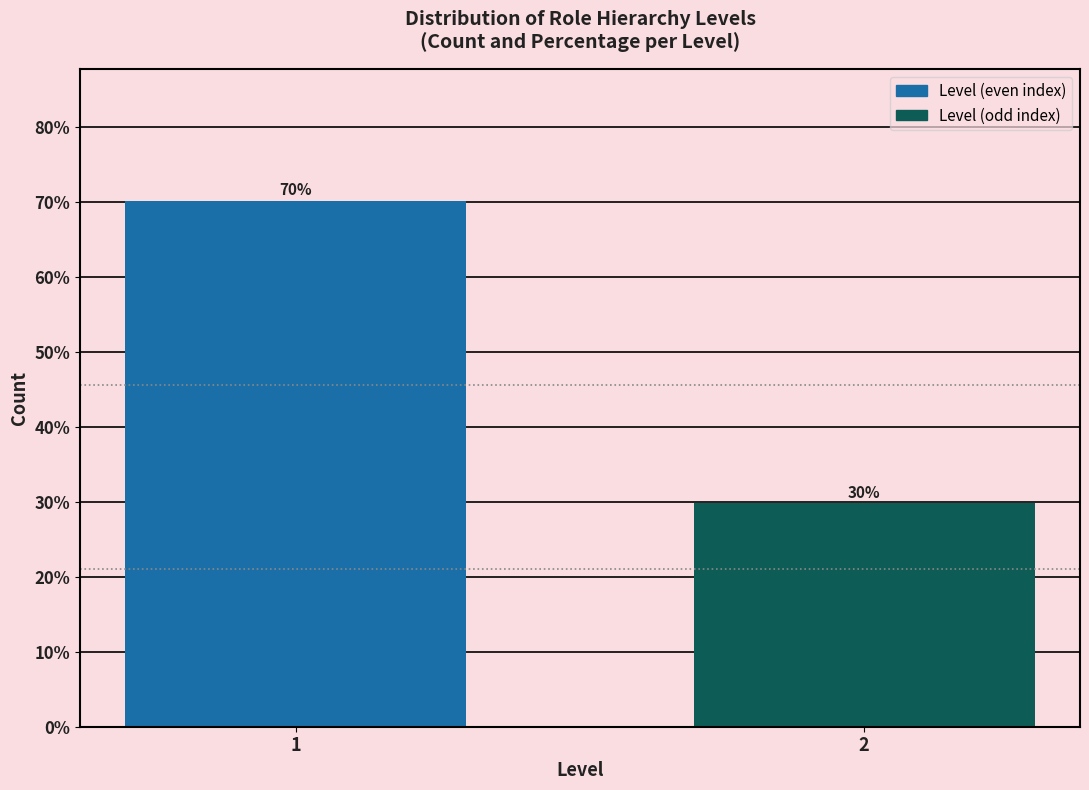

What is the value of the 1st bar from the left?

70.2